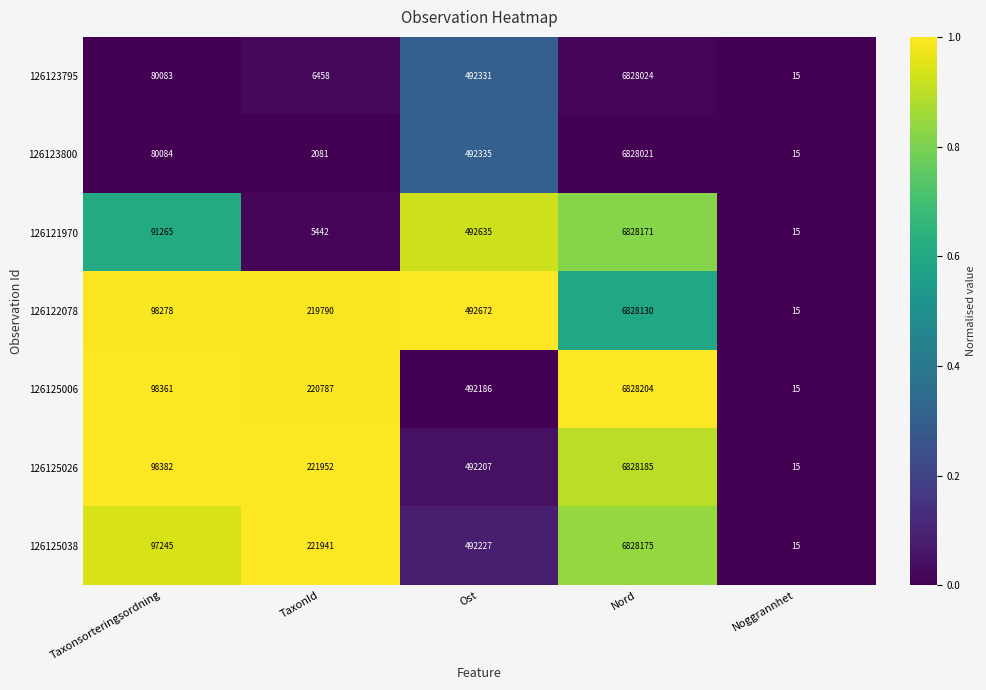

What is the maximum value shown in the chart?

6828204